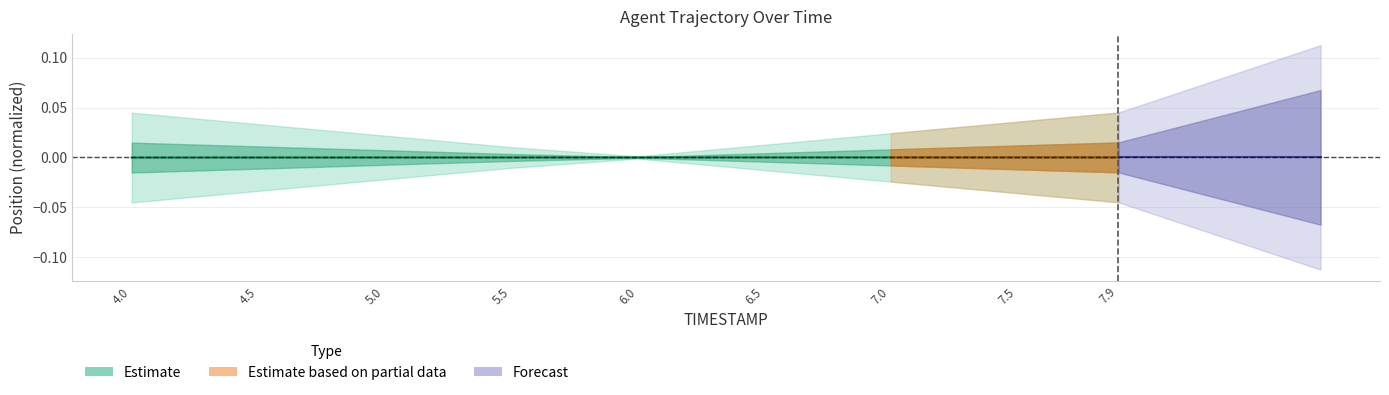

How many negative values are there?

4